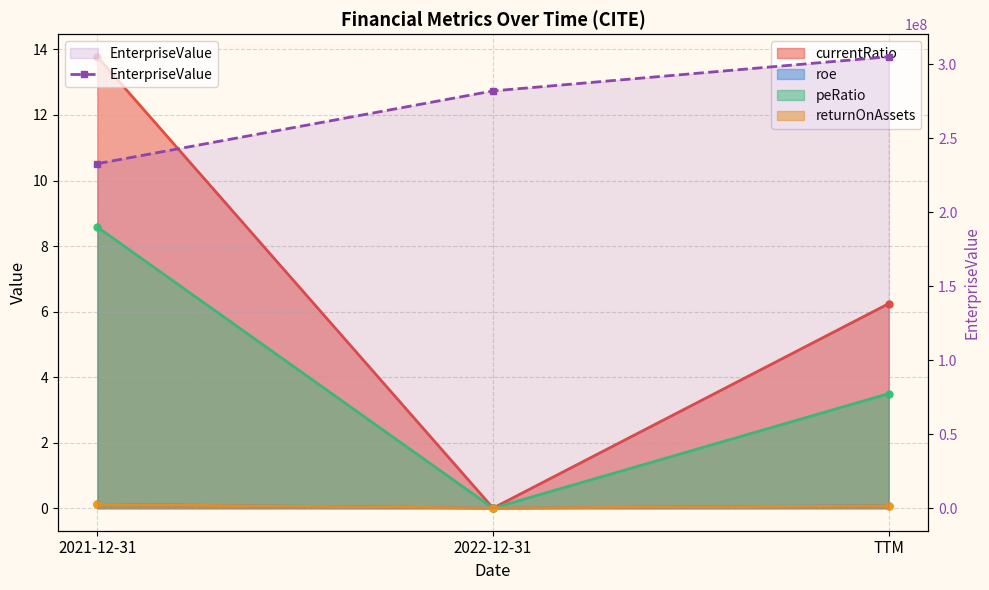

Between 2022-12-31 and 2021-12-31, which is larger?

2022-12-31